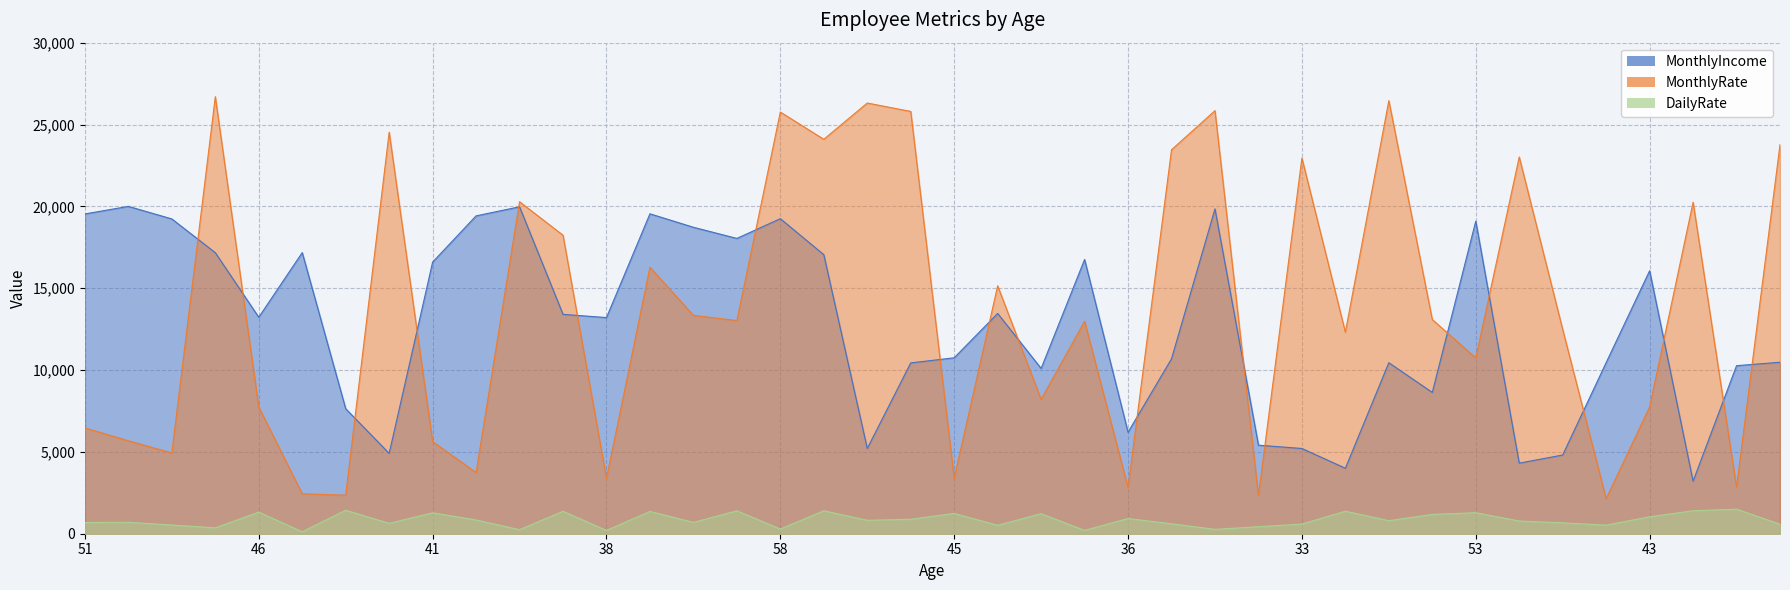

True or false: MonthlyIncome and MonthlyRate cross at least once.

True